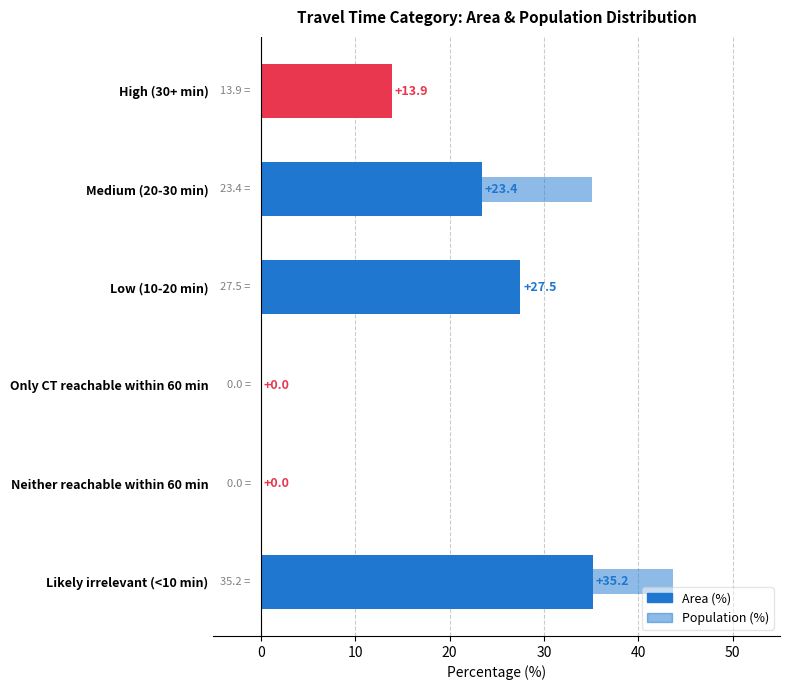

Is the value of Area (%) at Low (10-20 min) greater than the value of Population (%) at Medium (20-30 min)?

No